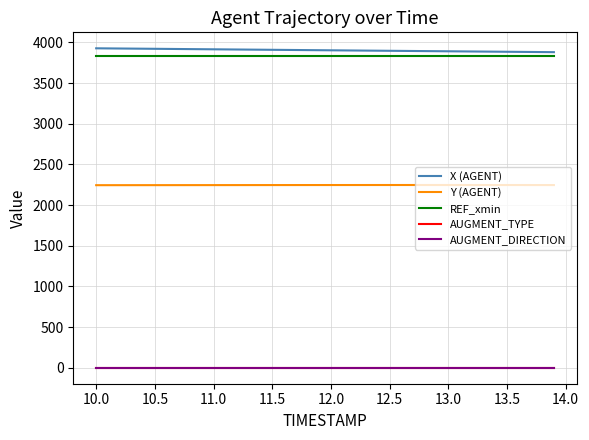

True or false: AUGMENT_TYPE and REF_xmin intersect in this chart.

False